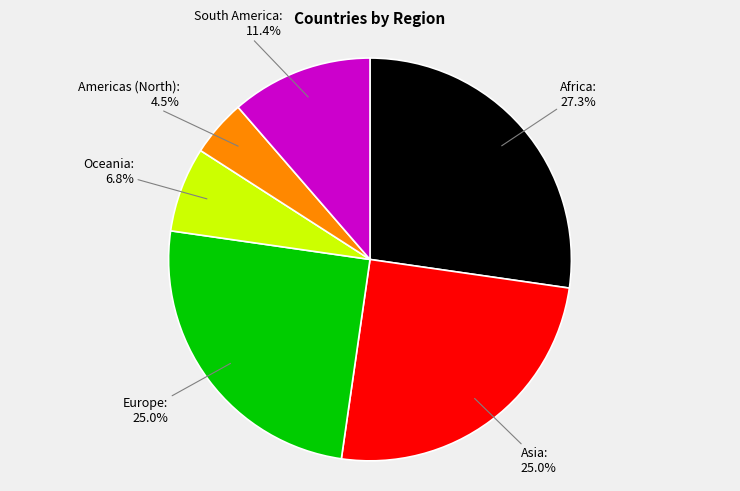

Is there any slice that represents more than half of the pie?

No